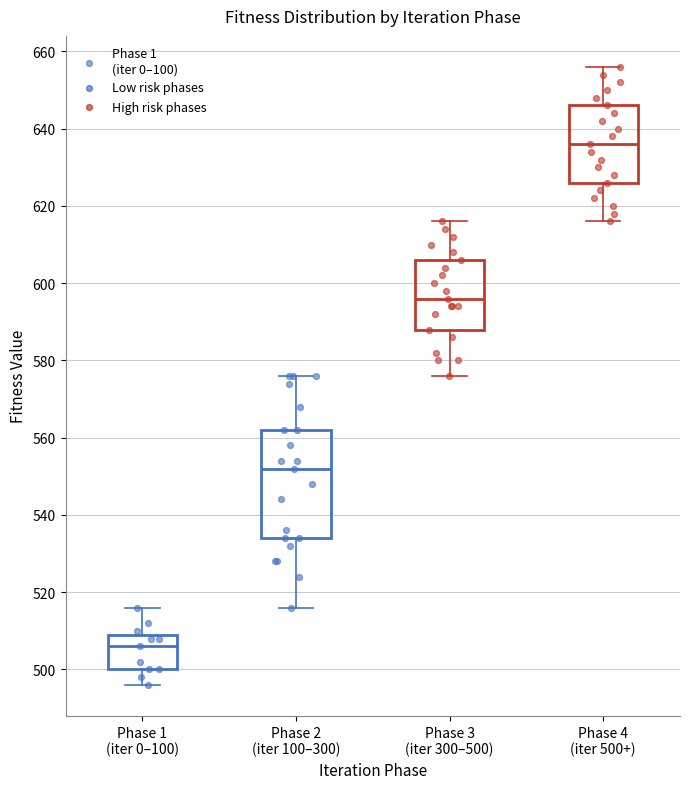

Comparing the boxes themselves (not the whiskers), which one is the tallest?

Phase 2 (iter 100–300)